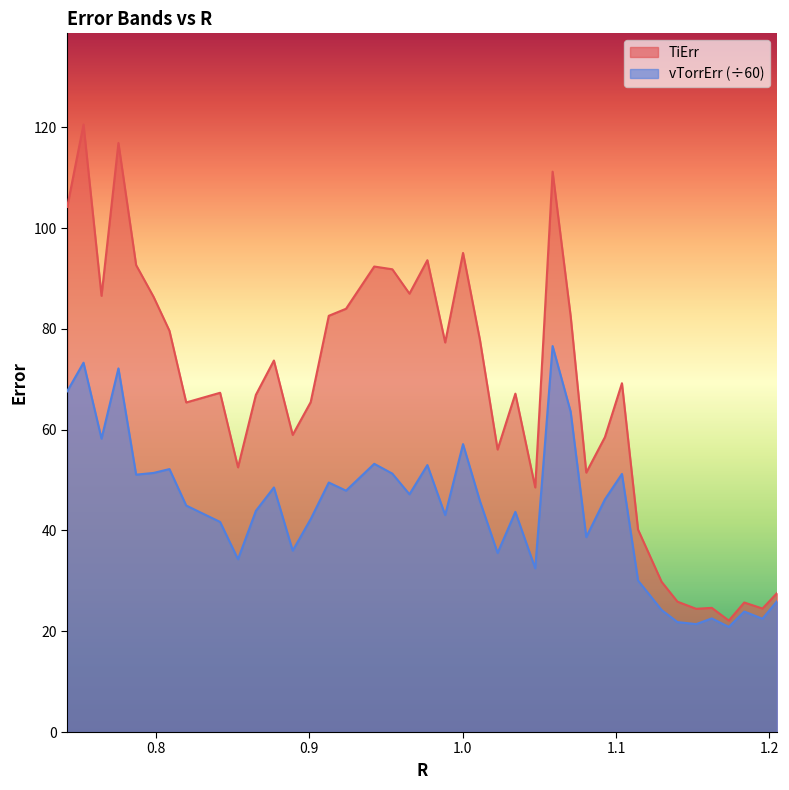

Which series has the largest range (max minus min)?

TiErr